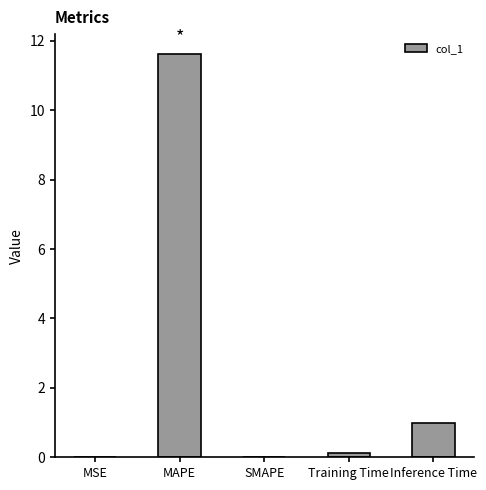

What is the ratio of the value at Inference Time to the value at MAPE?

0.1